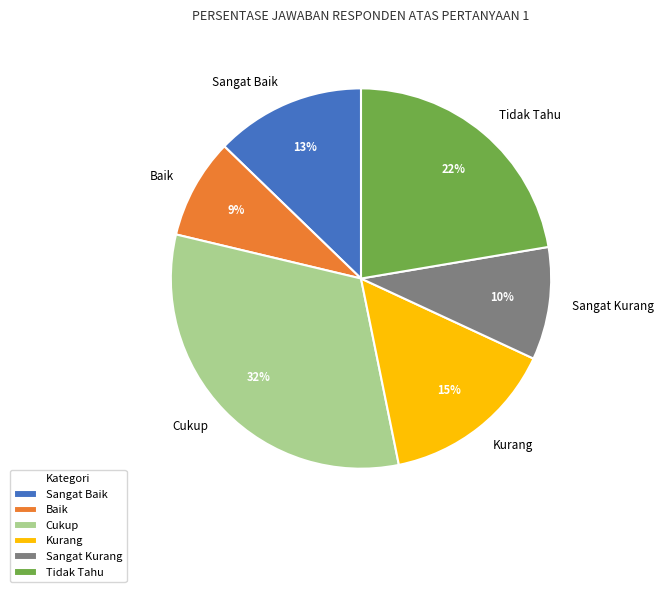

What is the smallest slice in the pie chart?

Baik